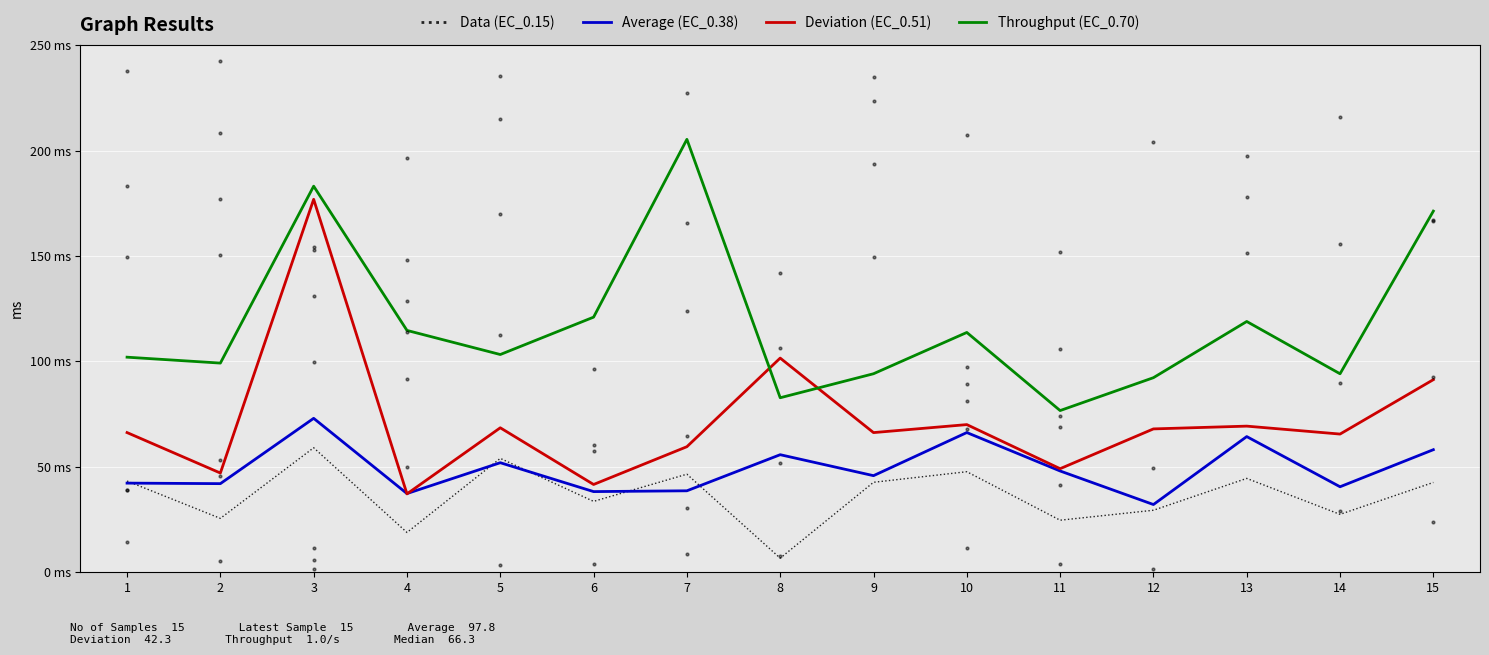

At how many categories does at least one series exceed 85?

14